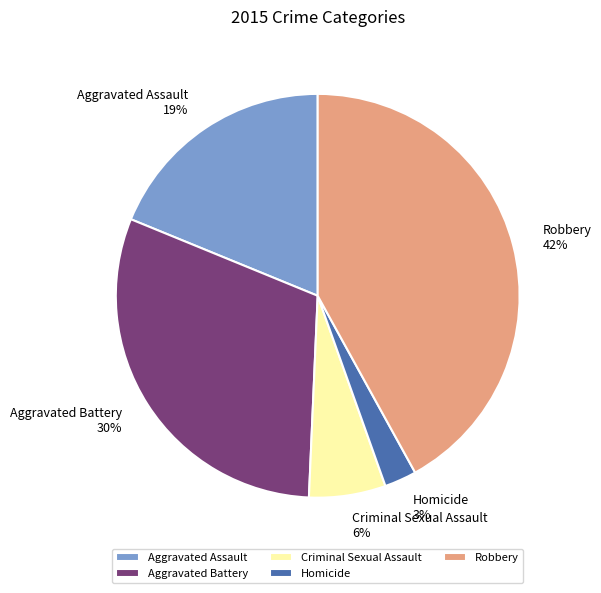

Which slice is the largest?

Robbery